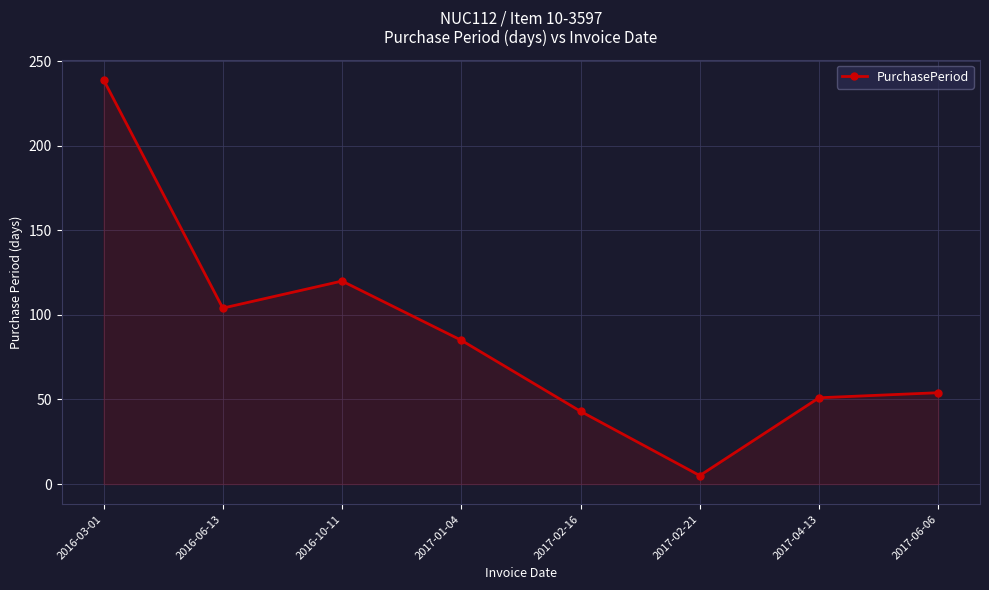

Does the chart display data point markers on the line(s)?

Yes